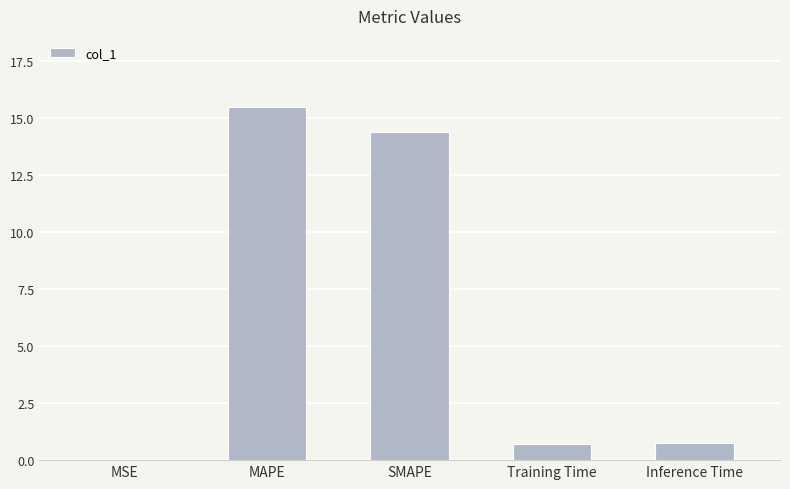

What is the change in value from Training Time to Inference Time?

+0.1